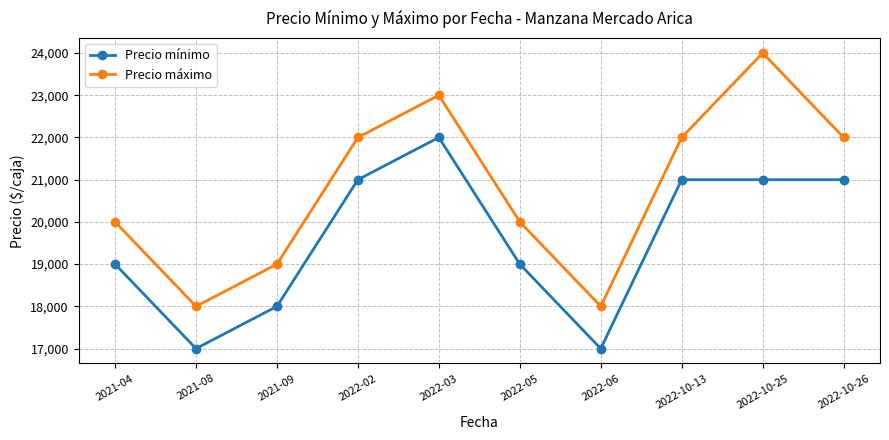

Reading left to right, transcribe all the data shown in this chart.

Precio mínimo: 19000	17000	18000	21000	22000	19000	17000	21000	21000	21000
Precio máximo: 20000	18000	19000	22000	23000	20000	18000	22000	24000	22000